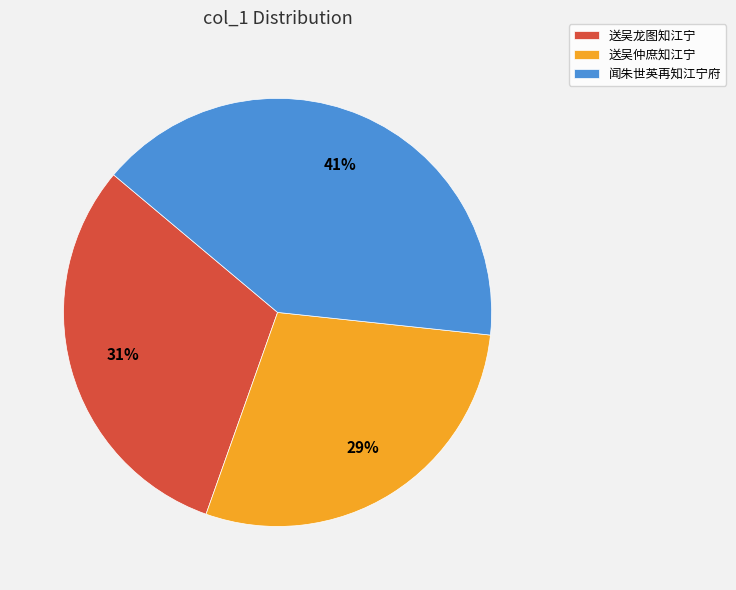

To the nearest percent, what portion does 送吴仲庶知江宁 represent?

29%